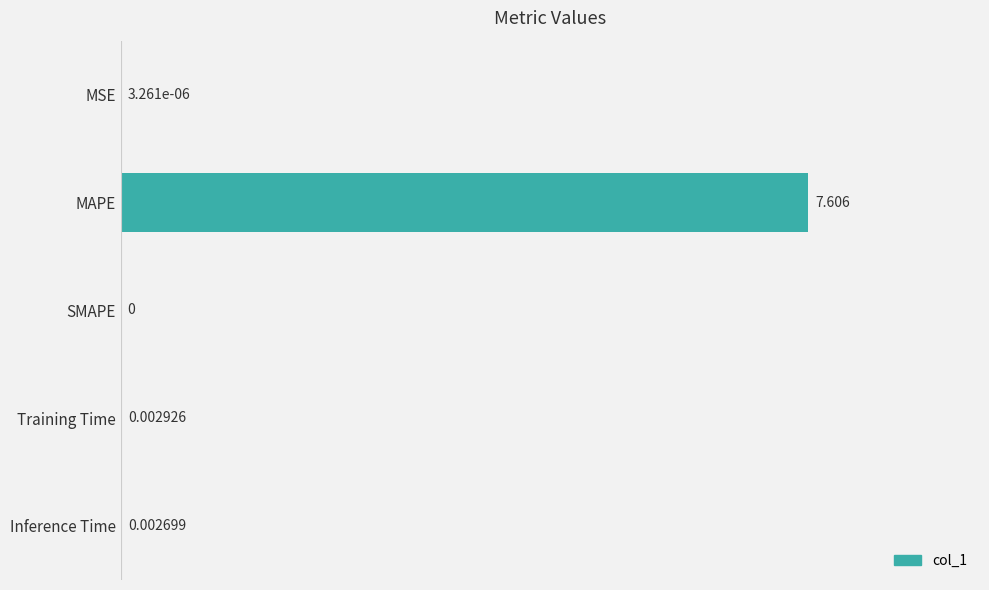

Where is the data nearest to the value 3?

Training Time